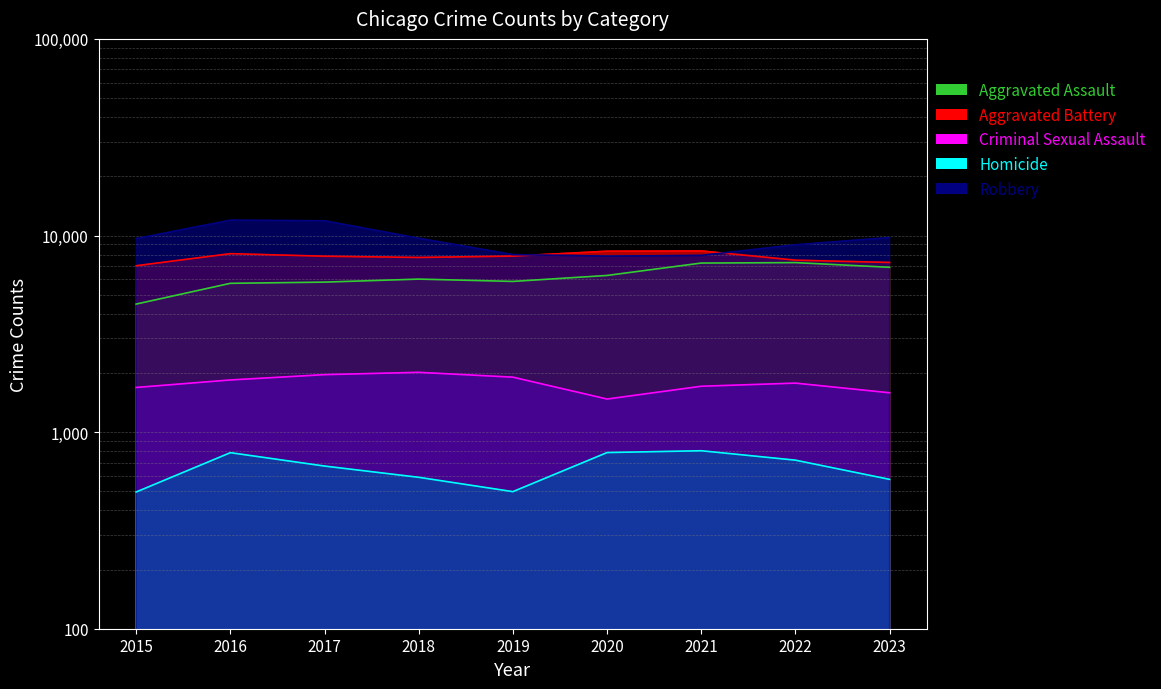

Which series changed the most between 2021 and 2022?

Robbery